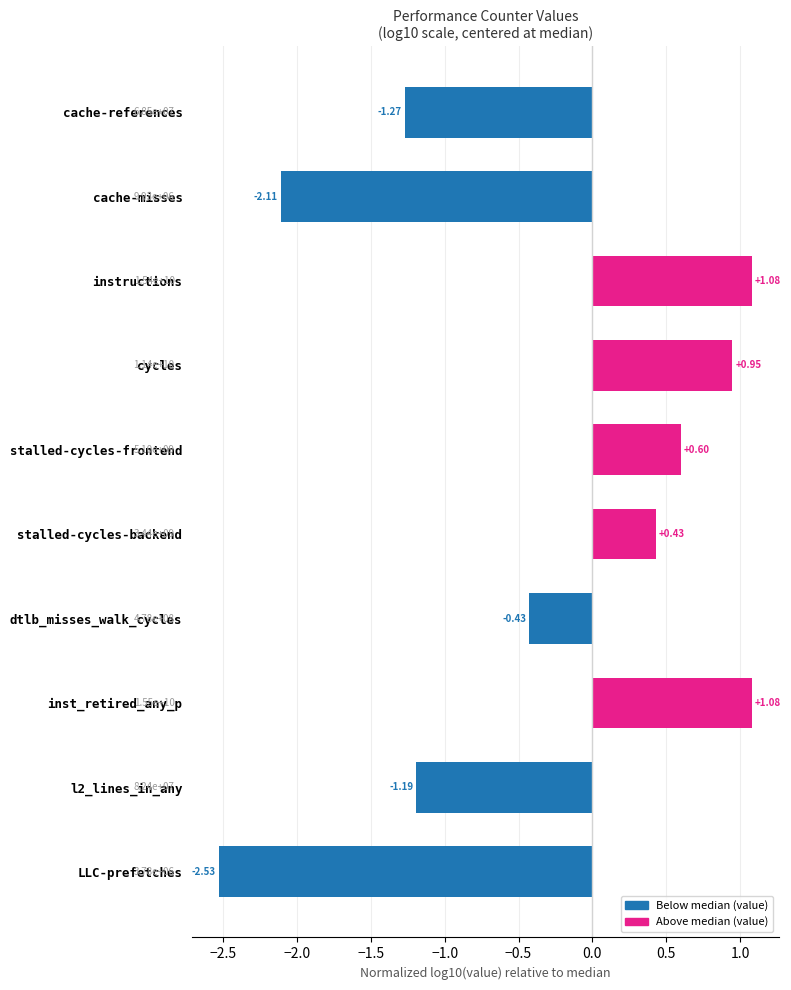

At which category does the chart reach its minimum across all series?

LLC-prefetches